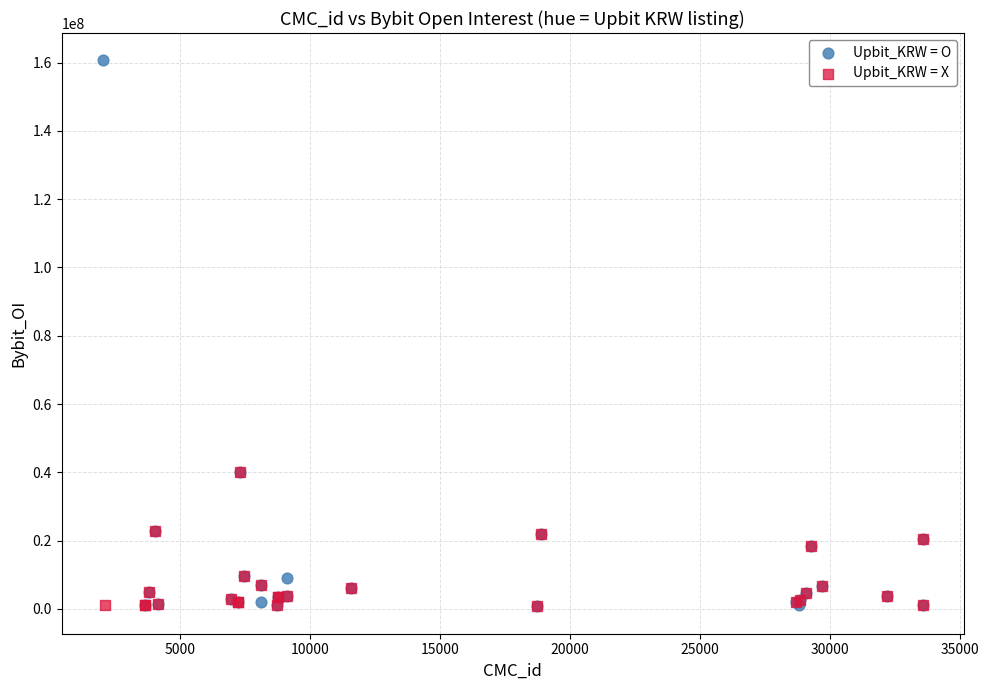

Which series reaches the maximum Y coordinate?

Upbit_KRW = O